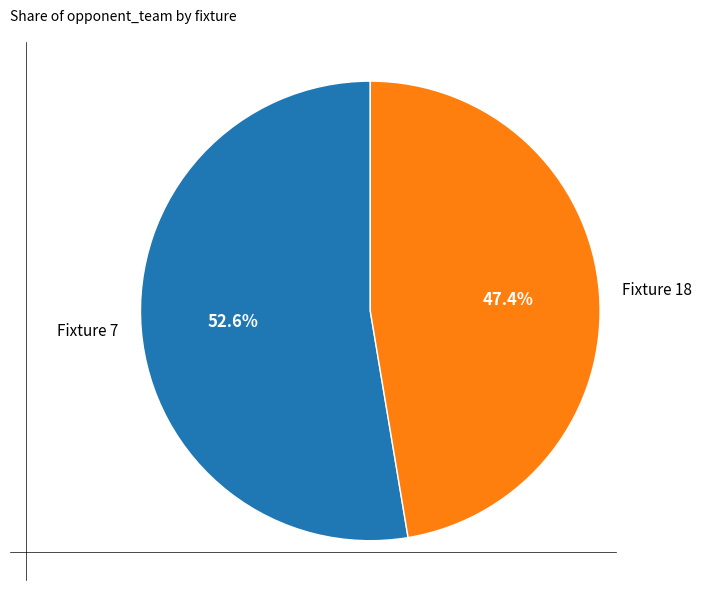

Which slice represents more than half of the pie?

Fixture 7